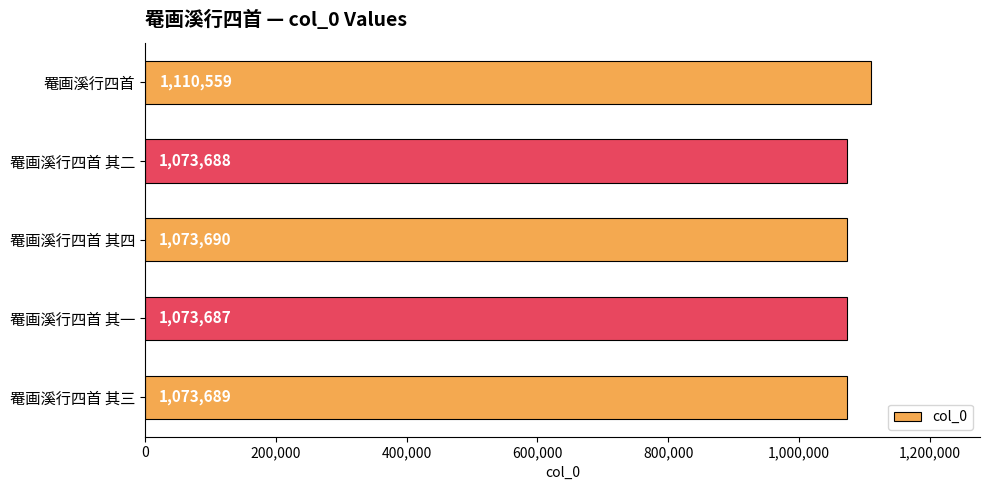

How many bars are there in total?

5